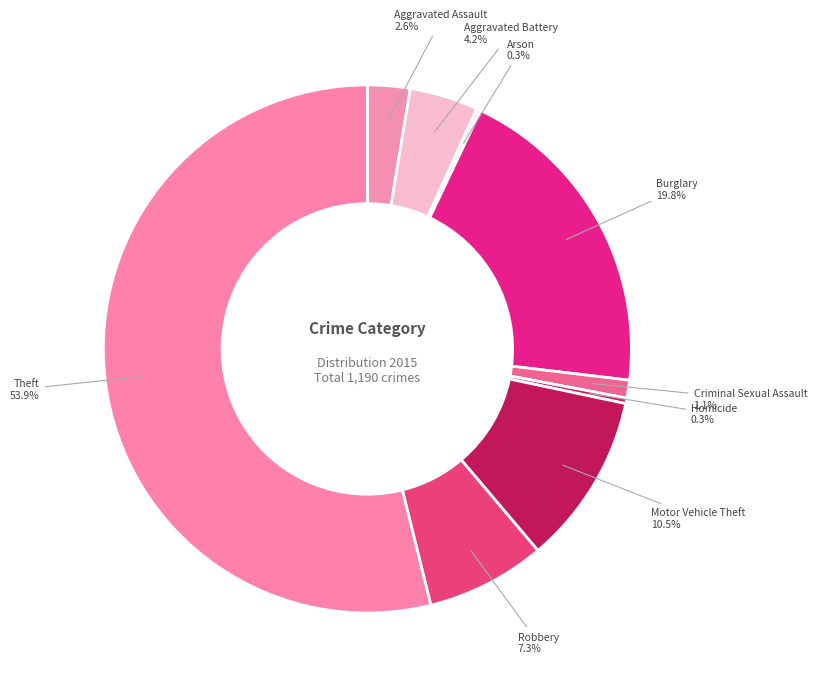

What percentage is the Theft slice, to the nearest percent?

54%